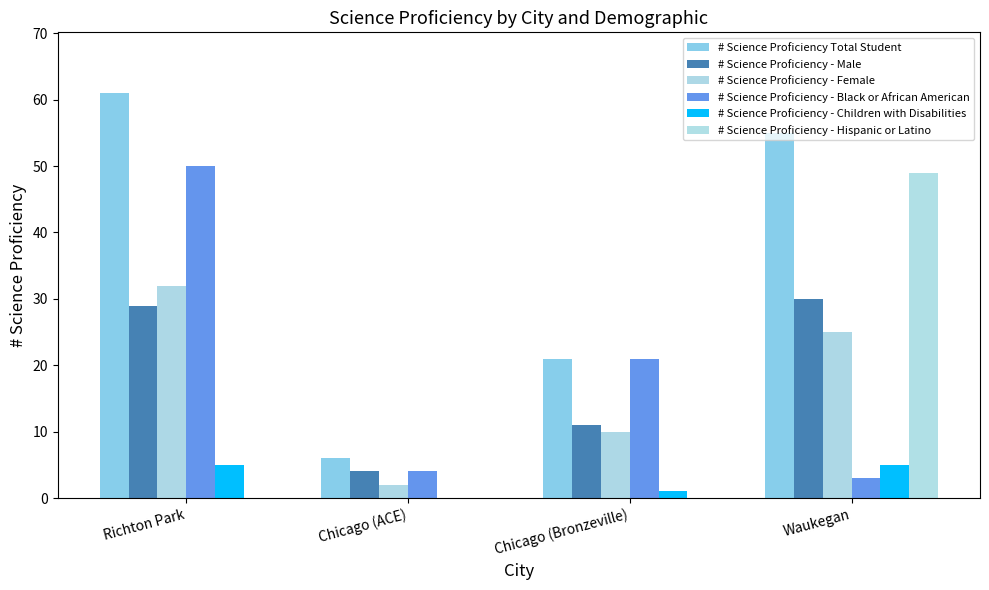

What is the average value of the # Science Proficiency - Black or African American series?

20